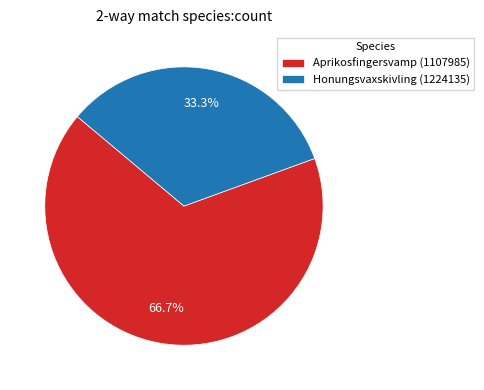

How many slices are in this pie chart?

2